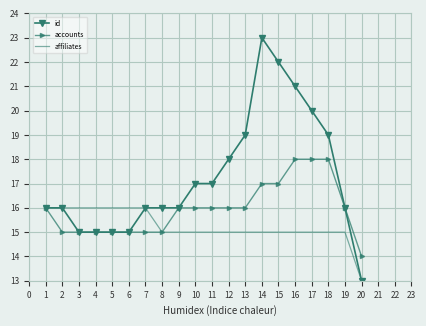

True or false: id has a value of 9 at 4.

False